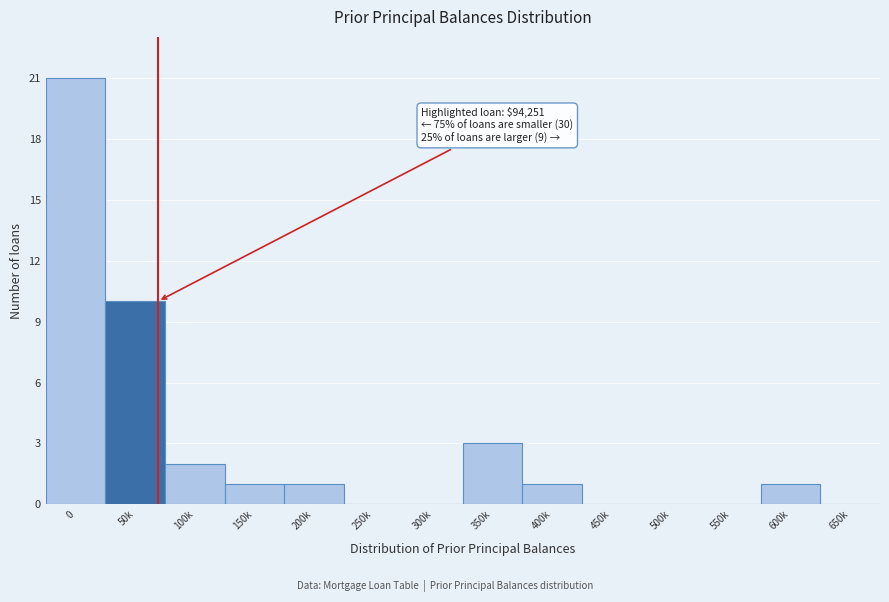

Reading left to right, extract all data points from this chart.

0=21	50k=10	100k=2	150k=1	200k=1	250k=0	300k=0	350k=3	400k=1	450k=0	500k=0	550k=0	600k=1	650k=0